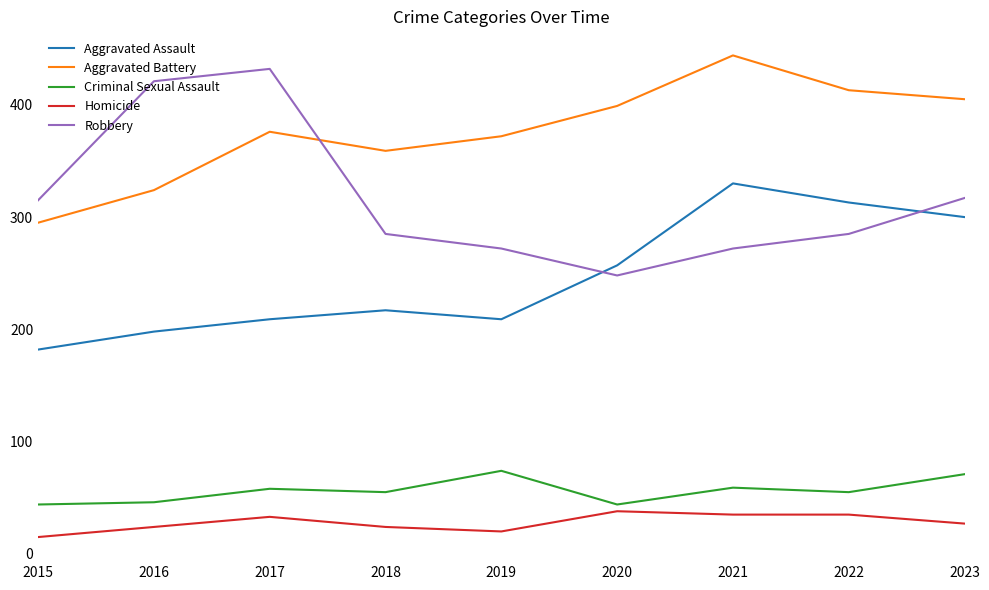

True or false: Robbery and Aggravated Battery intersect in this chart.

True